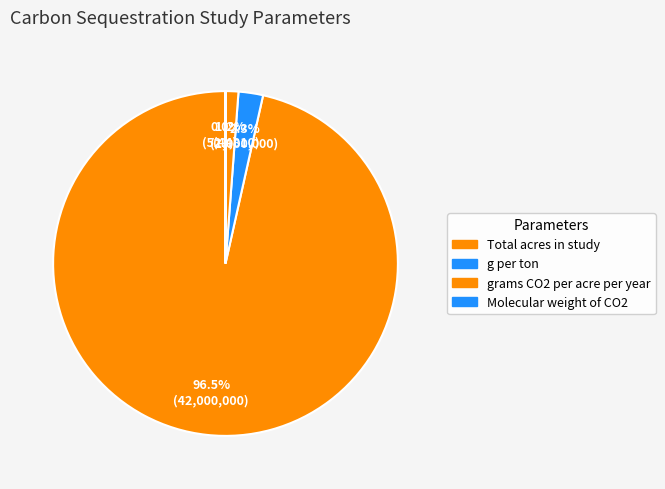

Is there any slice that represents more than half of the pie?

Yes